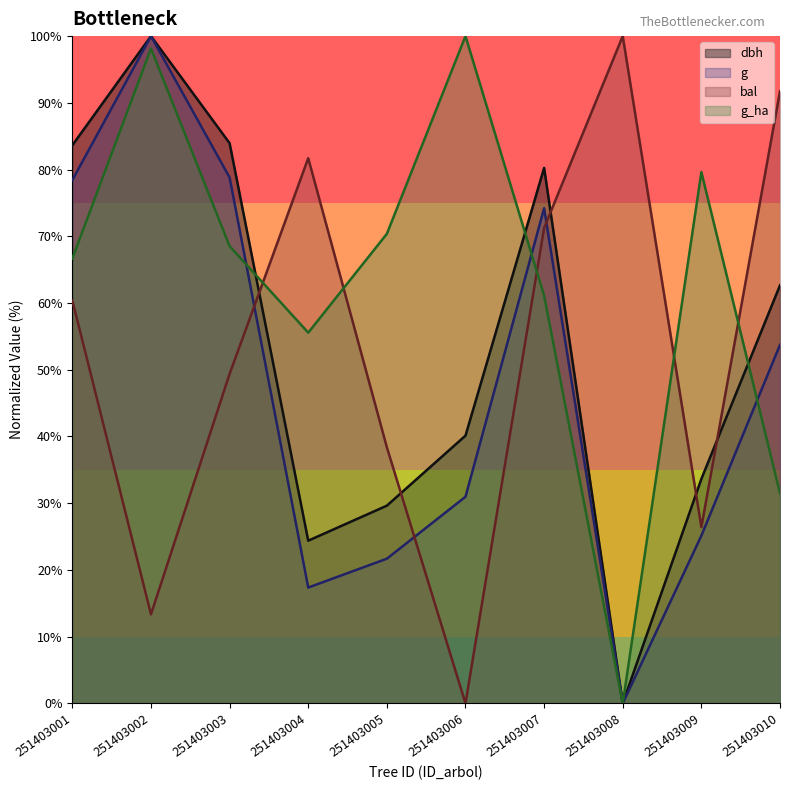

What are all the series names shown in the legend?

dbh, g, bal, g_ha